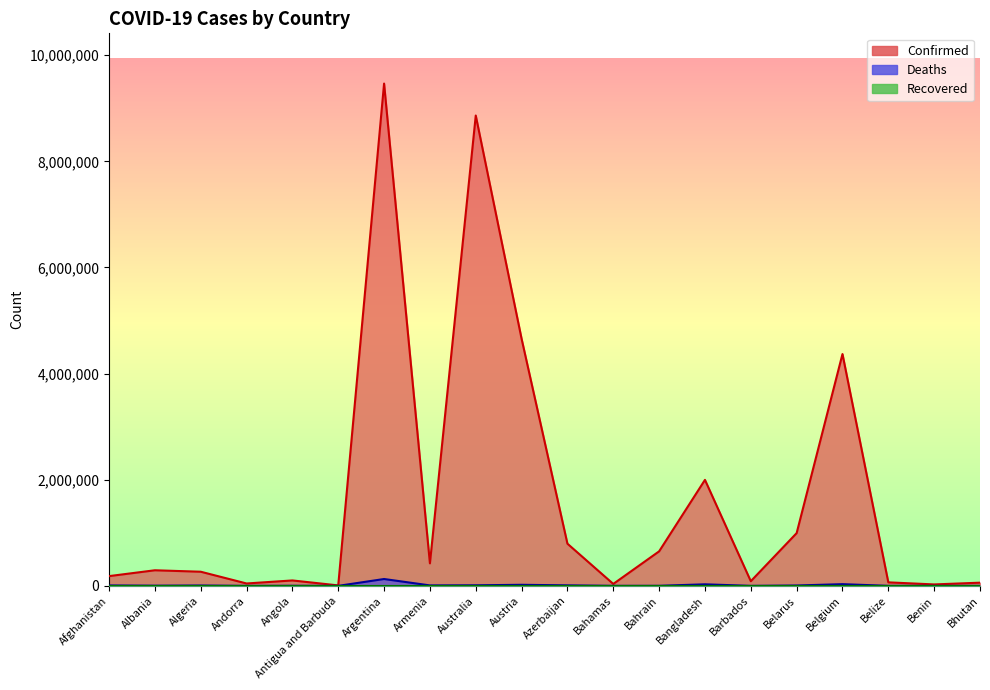

Which series has the largest total across all categories?

Confirmed